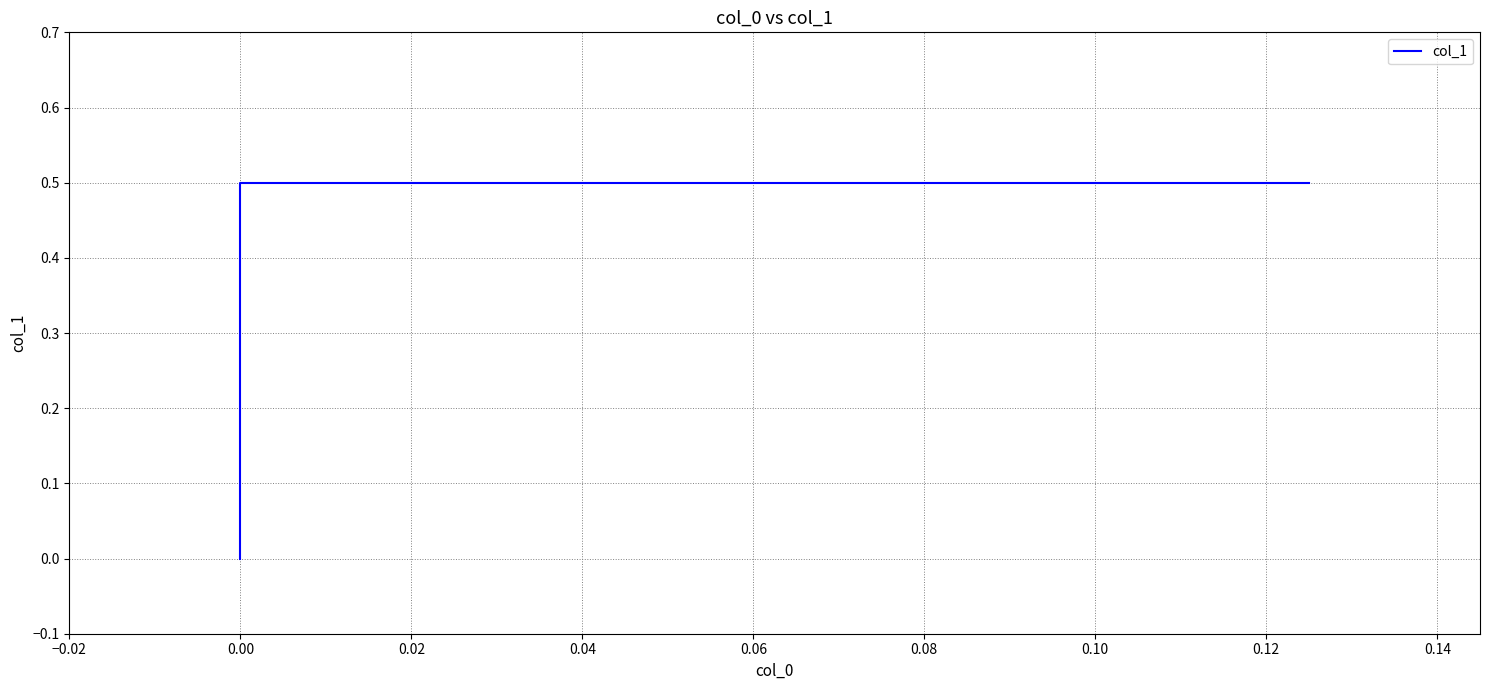

How many positive values are there?

2